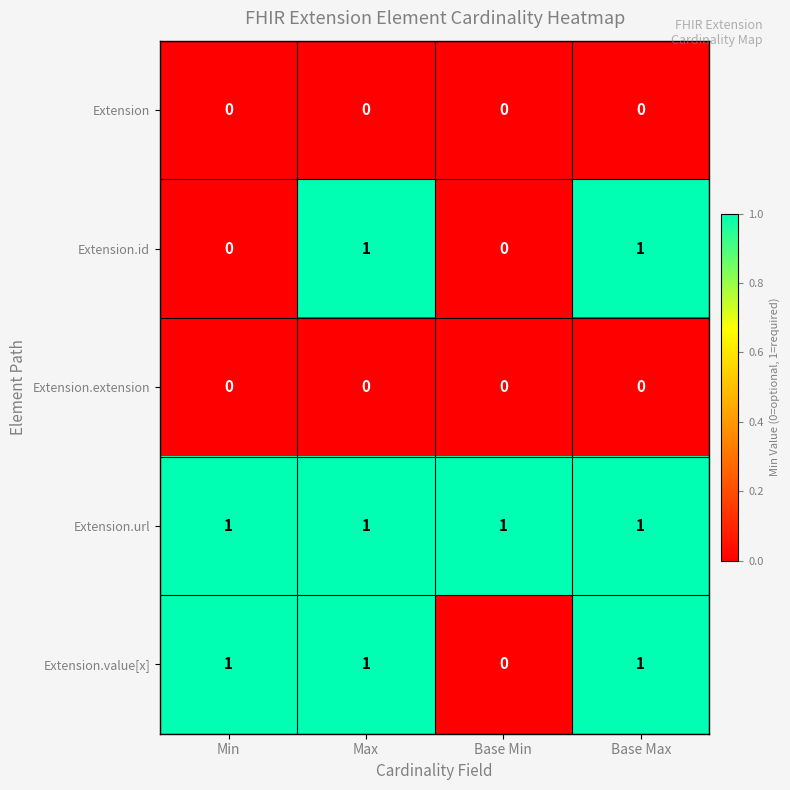

Which series changed the most between Min and Max?

Extension.id